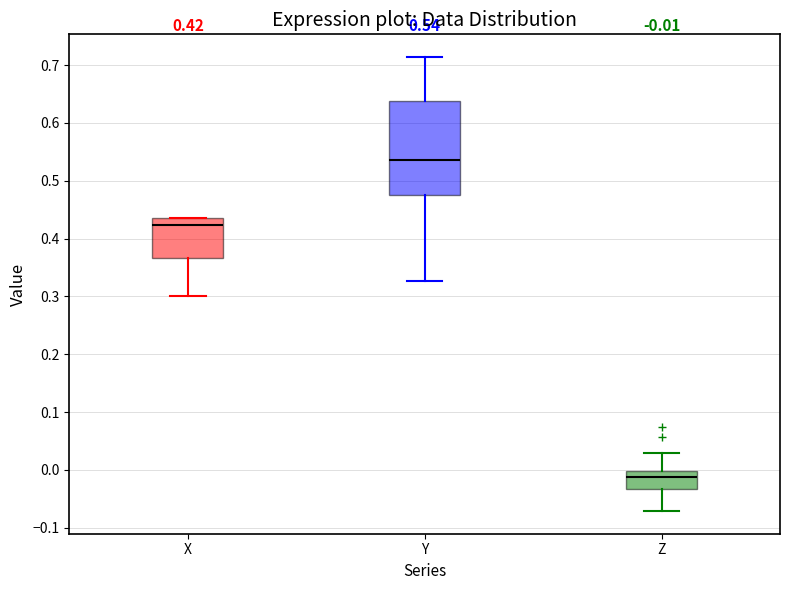

Which box is the tallest, from its lower edge to its upper edge?

Y